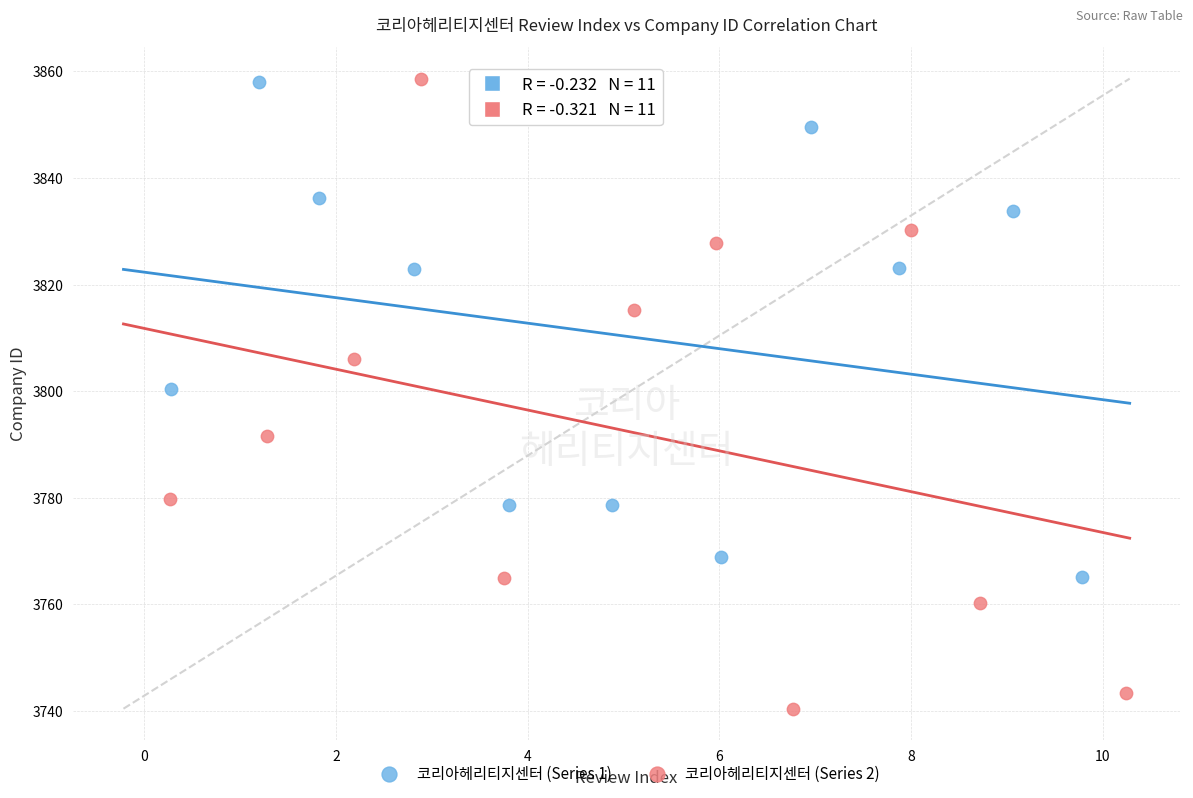

What are all the series names shown in the legend?

코리아헤리티지센터 (Series 1), 코리아헤리티지센터 (Series 2)